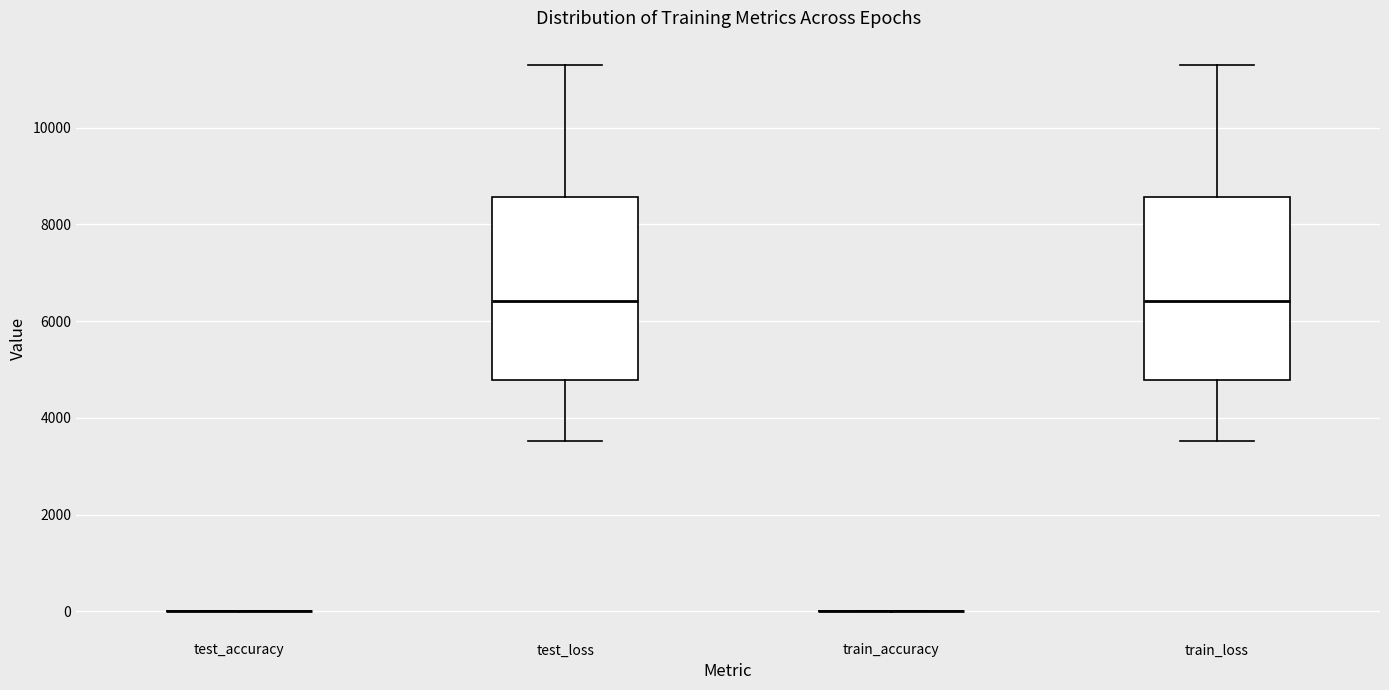

Reading left to right, transcribe this box plot: for each box, give where its median line is, the range the box spans, and where its two whiskers end, as read against the y-axis. The values are not printed on the chart, so give them approximately, as read against the axis.

test_accuracy: box collapsed to a line at 0, whiskers 0 to 0
test_loss: median 6400, box 4800 to 8600, whiskers 3600 to 11200
train_accuracy: box collapsed to a line at 0, whiskers 0 to 0
train_loss: median 6400, box 4800 to 8600, whiskers 3600 to 11200